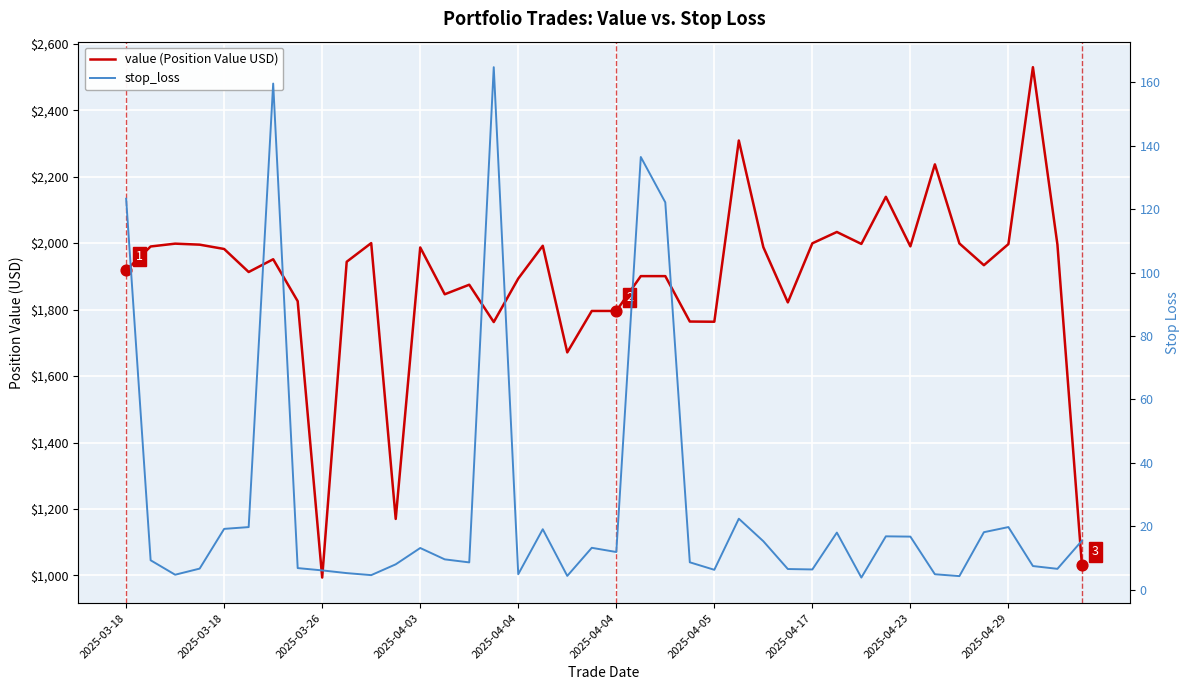

What is the total value across all series at 2025-04-04?

1898.2